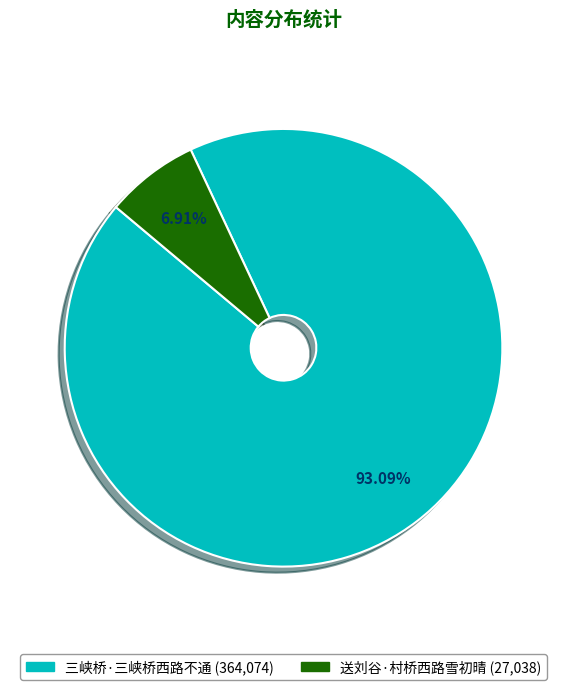

Which category accounts for the majority?

三峡桥·三峡桥西路不通